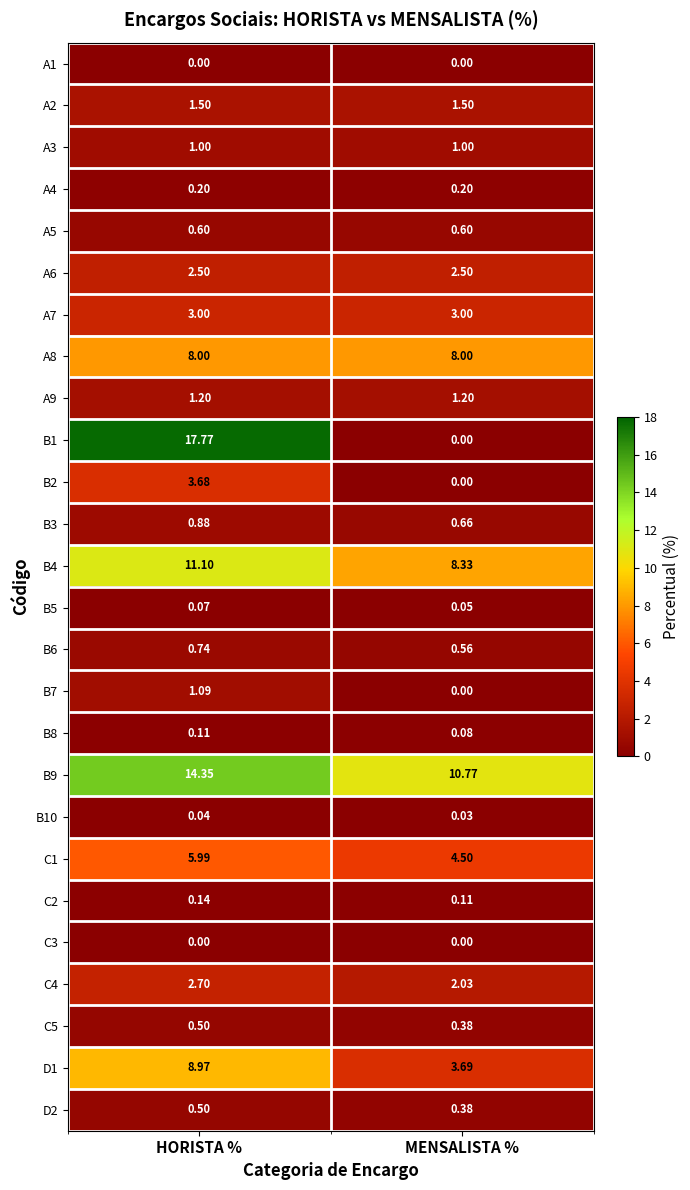

Which category has the highest value in the B10 series?

HORISTA %